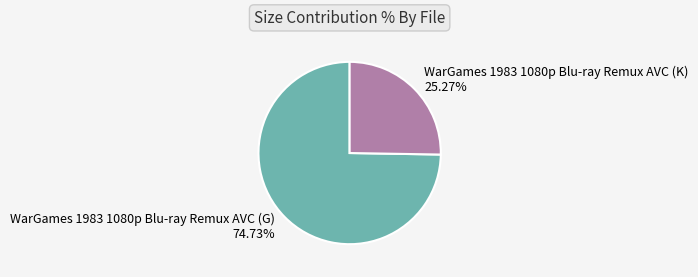

Which slice represents more than half of the pie?

WarGames 1983 1080p Blu-ray Remux AVC (G)